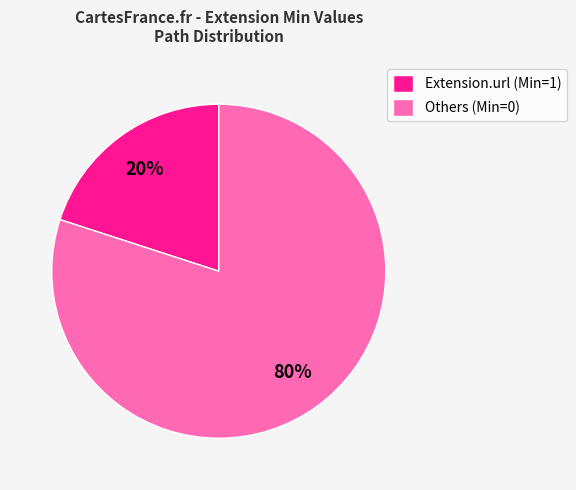

How many segments does this pie chart have?

2